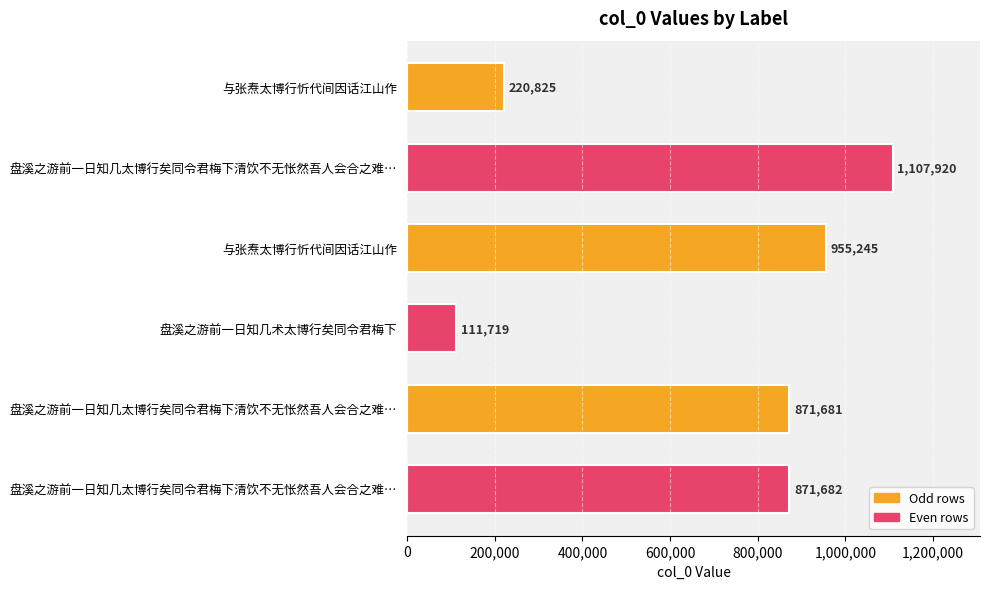

How many bars are there in total?

6